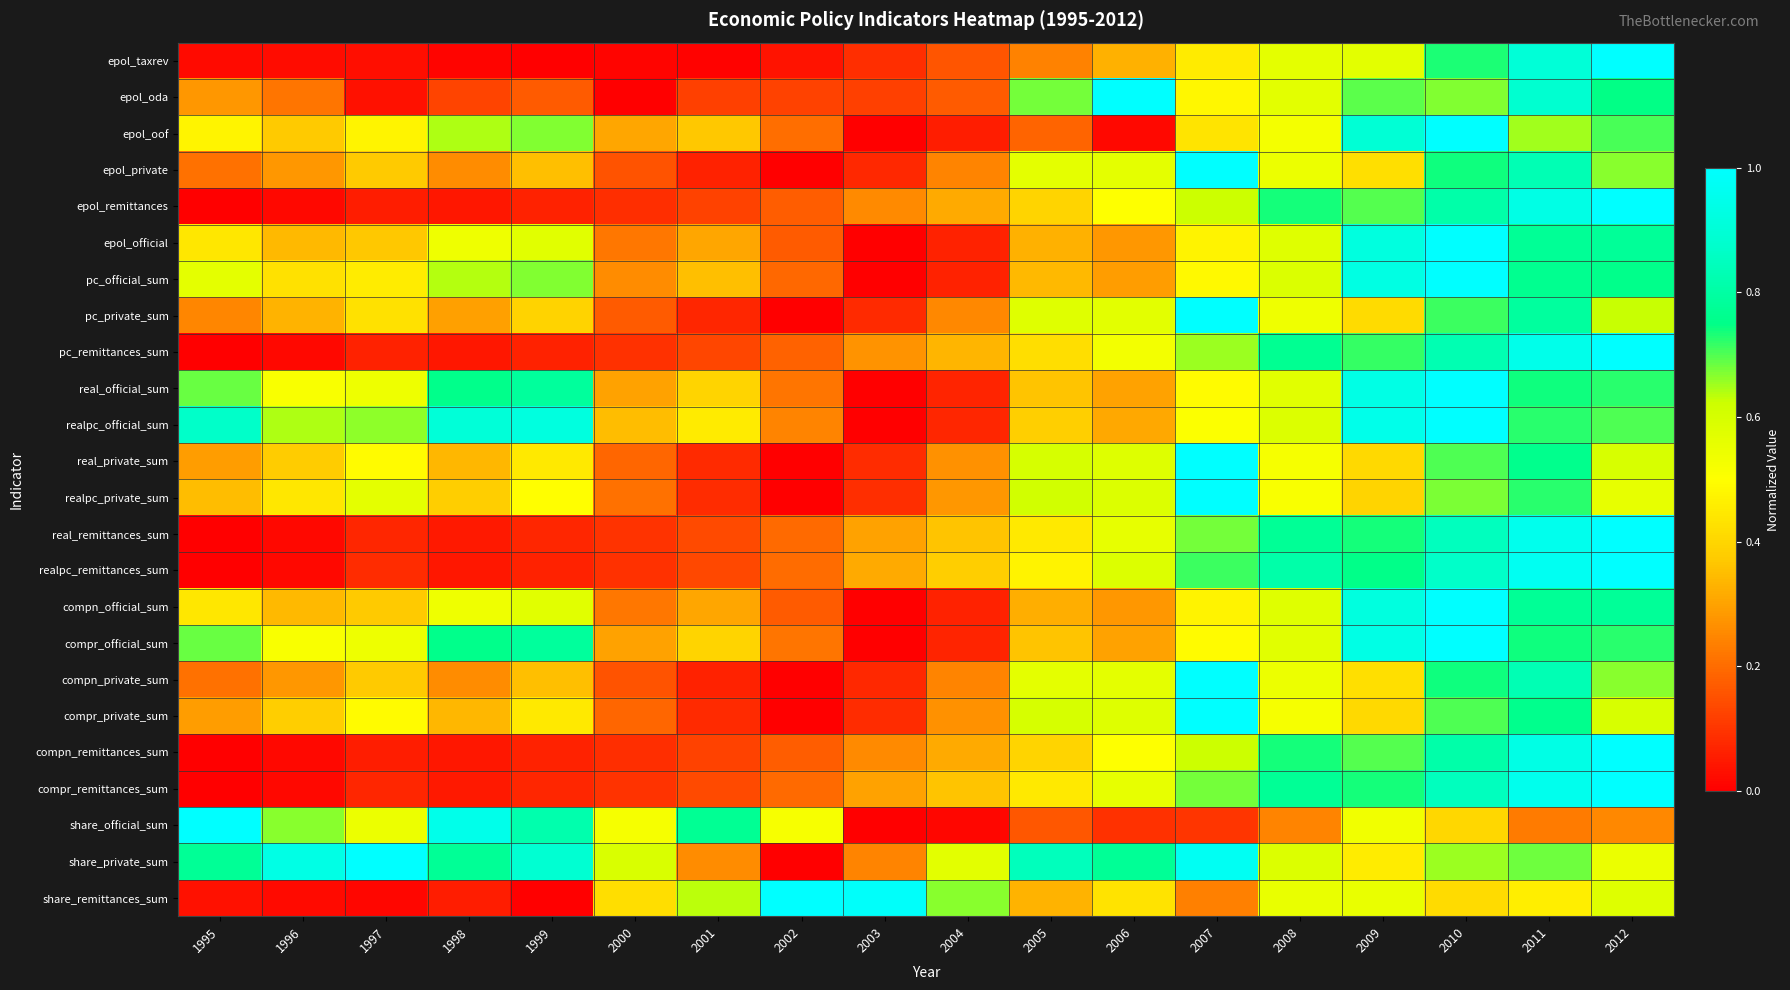

At 1997, list the series in order from largest to smallest.

share_private_sum, realpc_official_sum, realpc_private_sum, share_official_sum, real_official_sum, compr_official_sum, compr_private_sum, real_private_sum, epol_oof, pc_official_sum, pc_private_sum, epol_private, compn_private_sum, compn_official_sum, epol_official, realpc_remittances_sum, compr_remittances_sum, real_remittances_sum, pc_remittances_sum, compn_remittances_sum, epol_remittances, epol_oda, epol_taxrev, share_remittances_sum